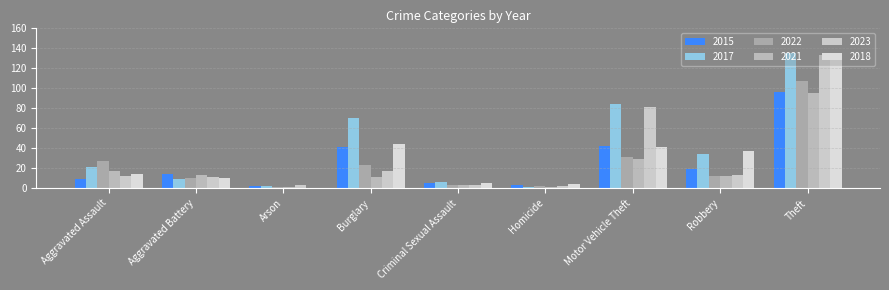

Which category has the highest value in the 2021 series?

Theft